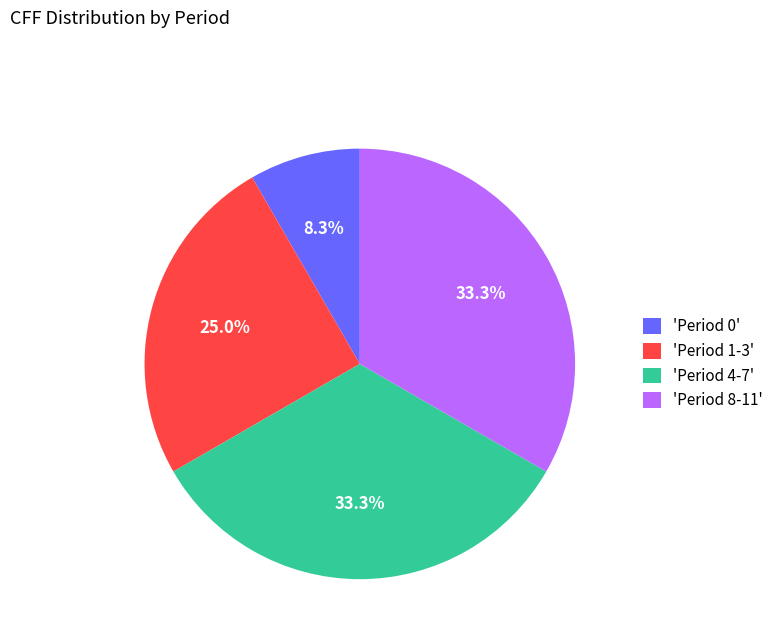

What is the smallest slice in the pie chart?

'Period 0'